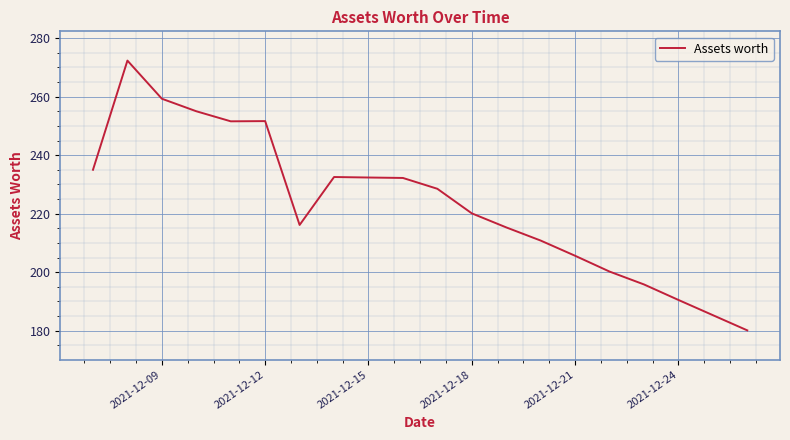

What is the maximum value shown in the chart?

272.3